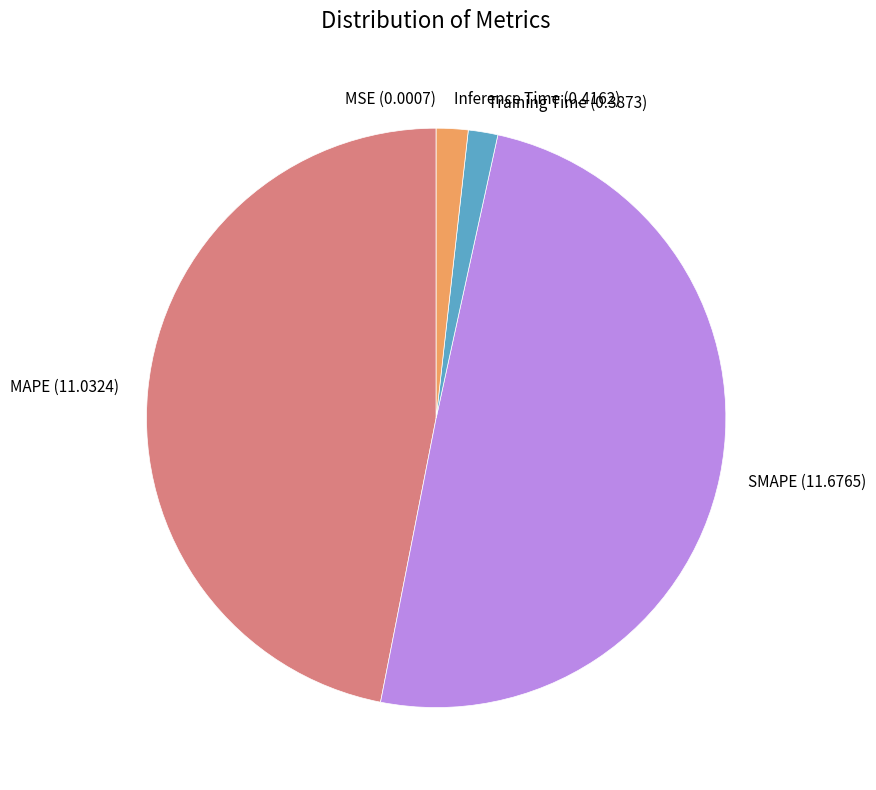

The Inference Time slice represents 8% of the pie. True or false?

False